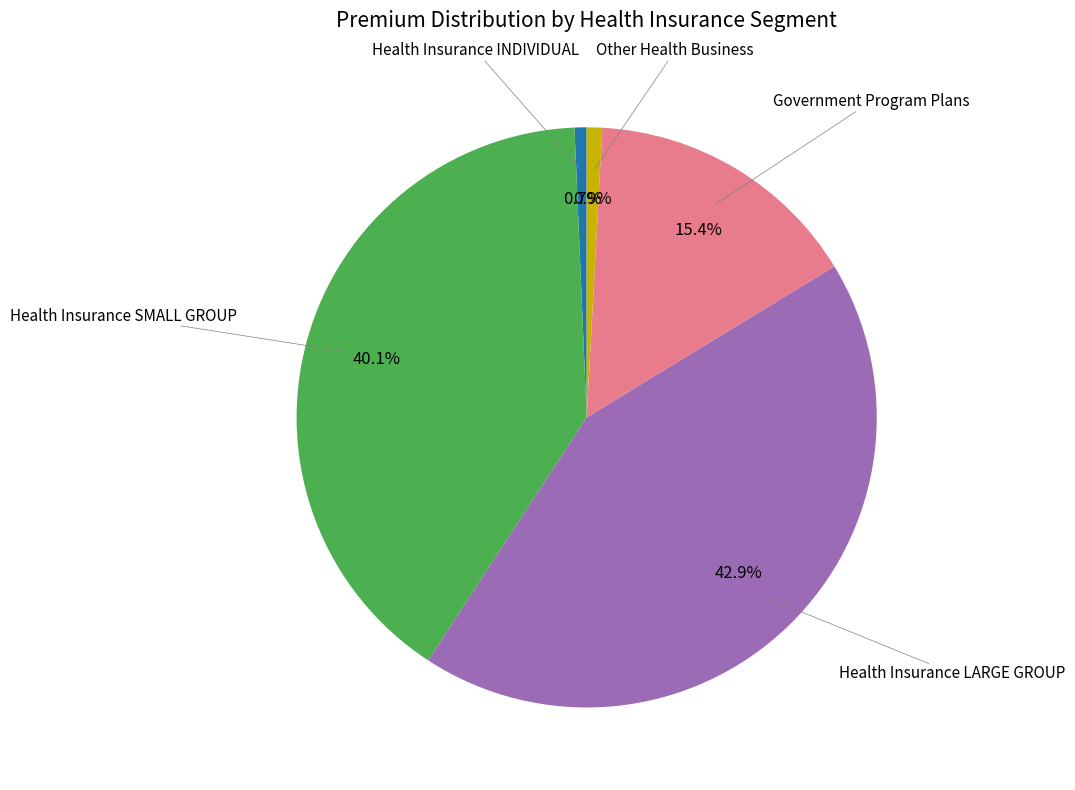

Which category has the biggest portion of the pie?

Health Insurance LARGE GROUP